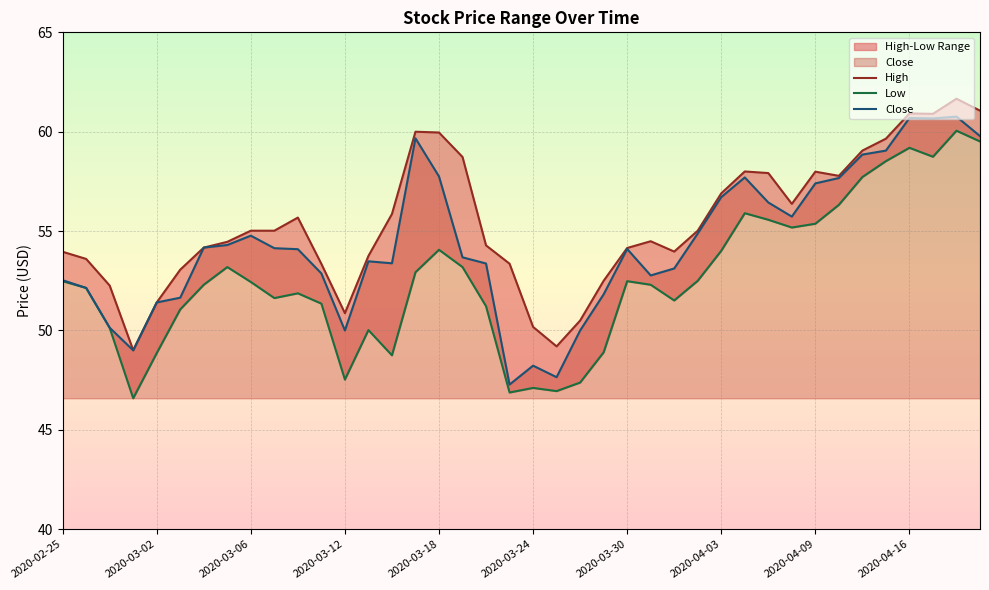

True or false: High and Low intersect in this chart.

False